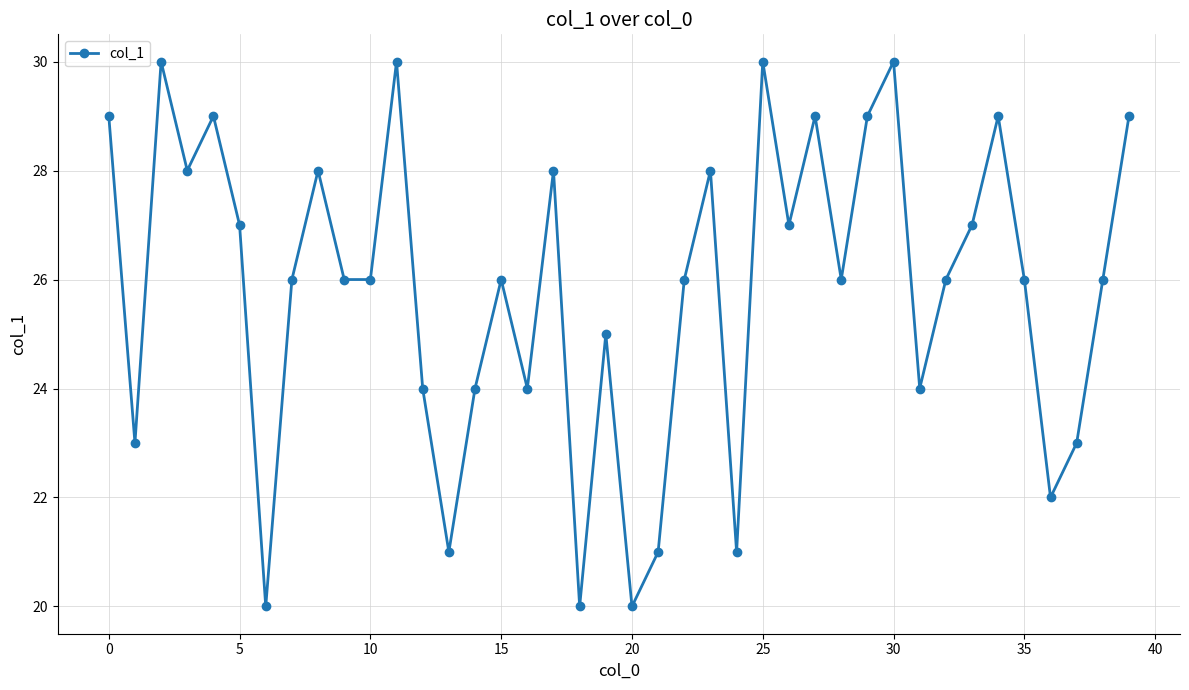

What is the maximum value shown in the chart?

30